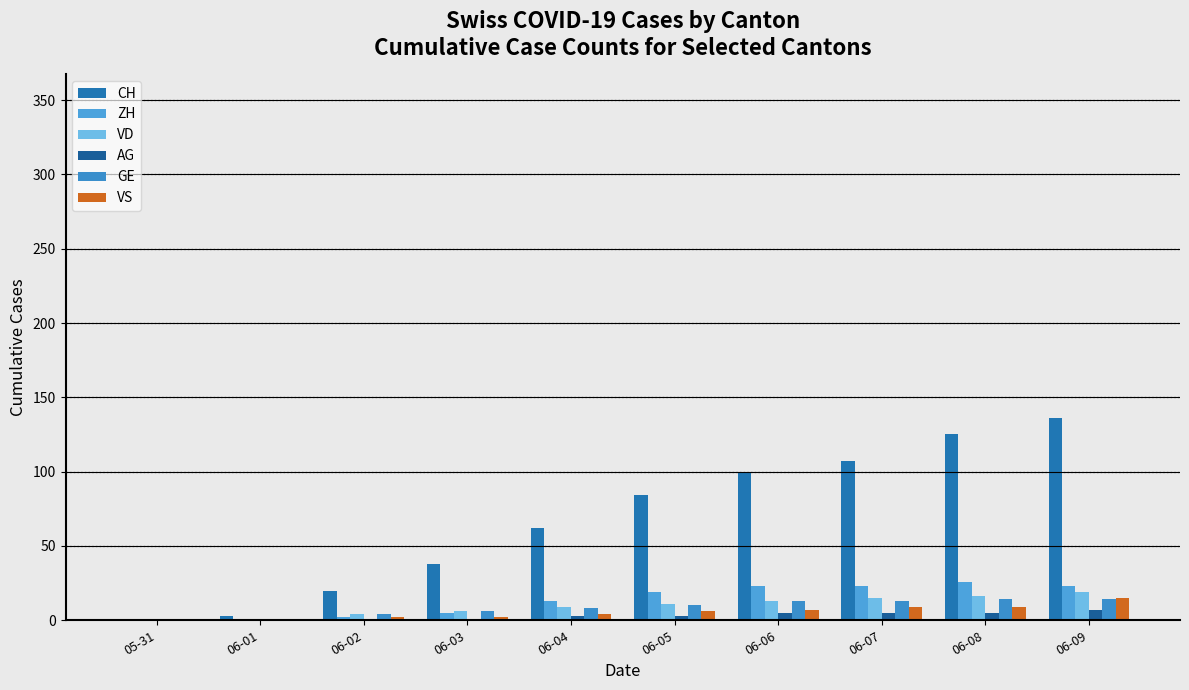

How many categories are shown in the chart?

10